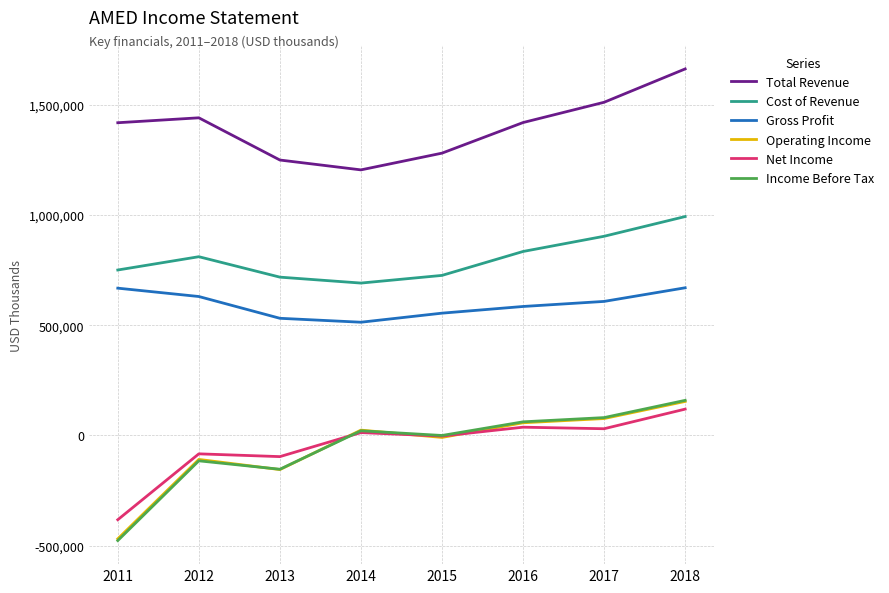

What is the highest value of the Gross Profit series?

669700